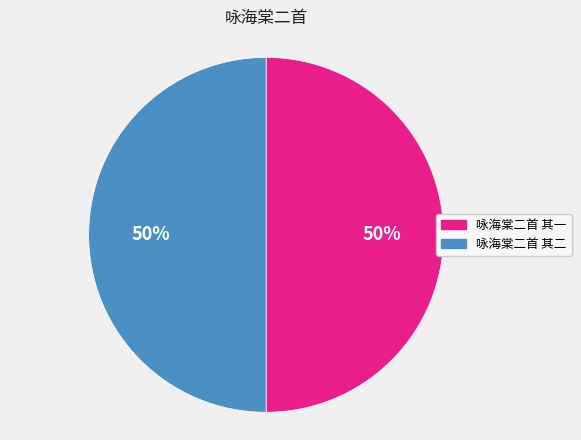

Approximately how many times larger is the value at 咏海棠二首 其二 compared to 咏海棠二首 其一?

1.0